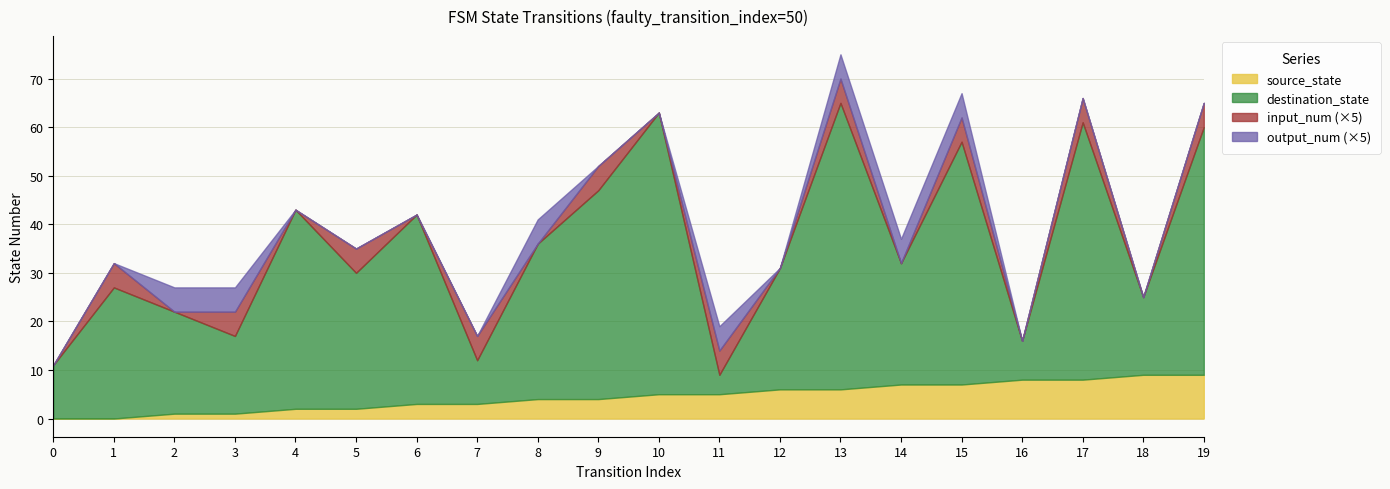

True or false: destination_state and output_num cross at least once.

False